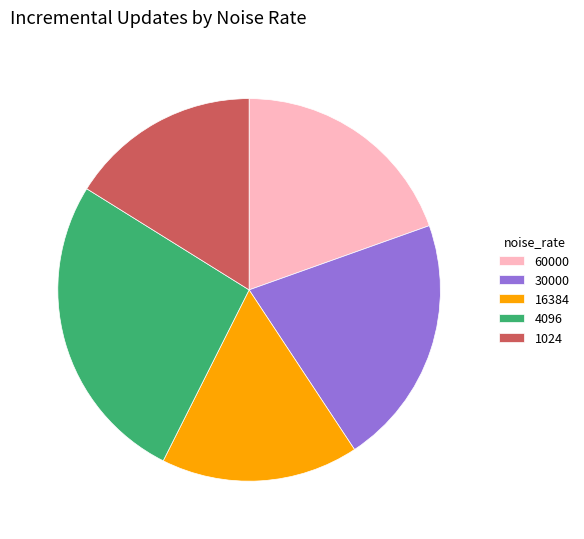

Which category has the smallest portion of the pie?

1024